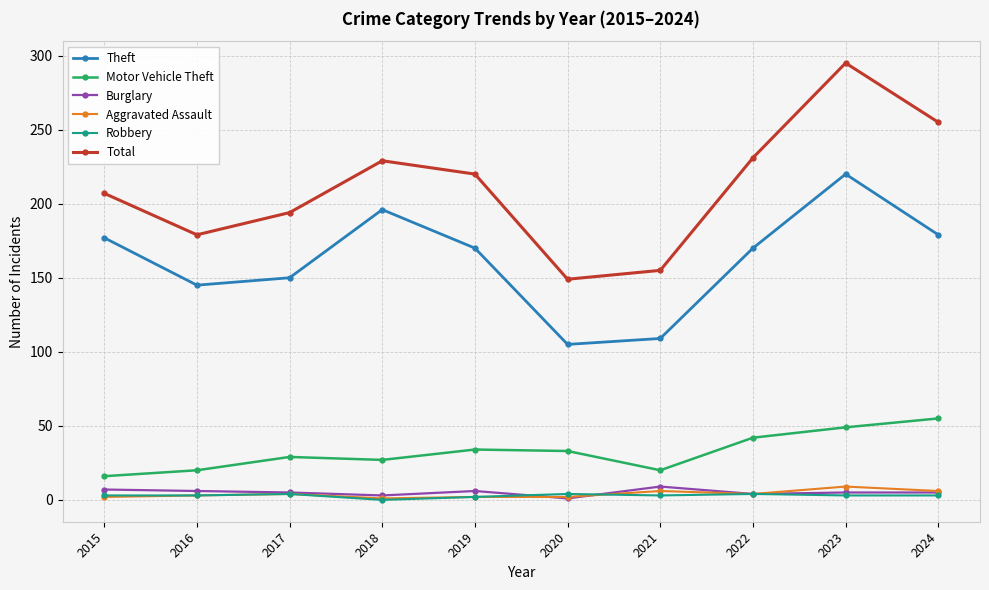

What is the difference between the Theft values at 2024 and 2015?

2